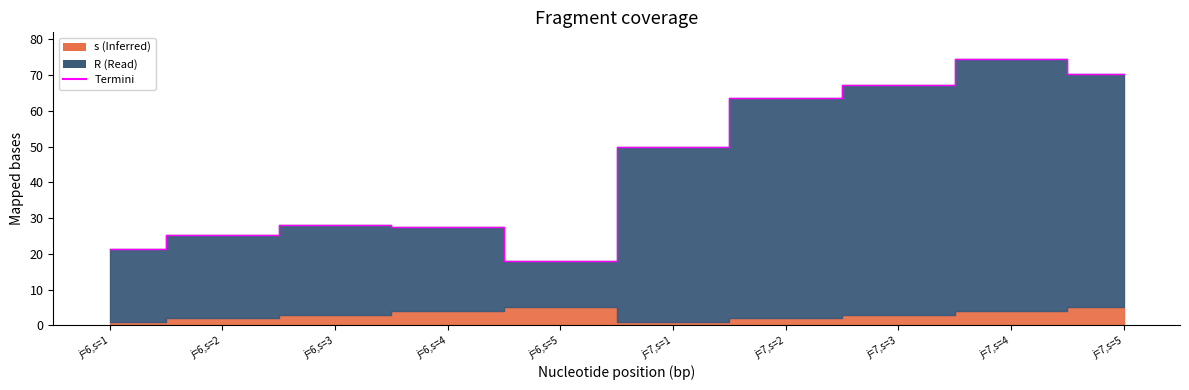

How many interior local valleys (lower than both neighbors) does the data have?

1